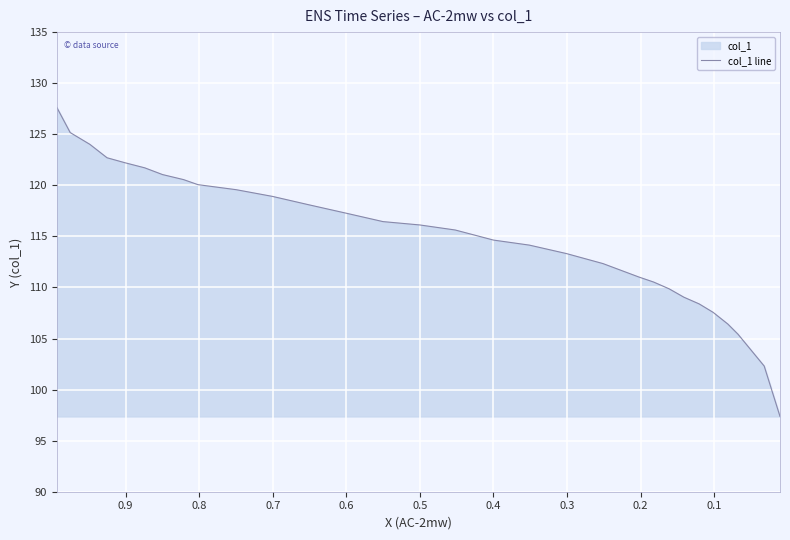

Count the number of categories in the chart.

30